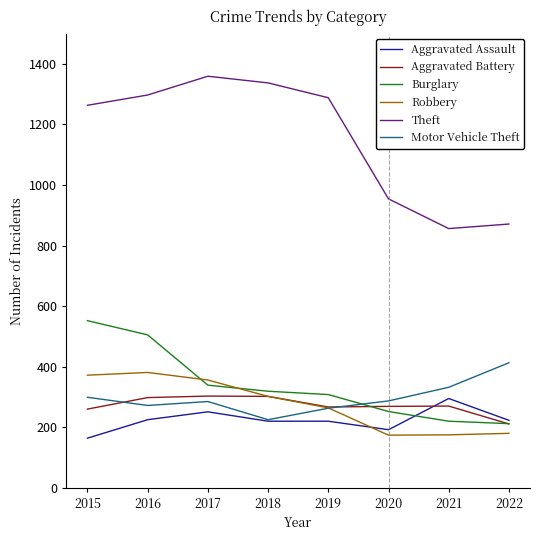

True or false: Theft and Aggravated Battery intersect in this chart.

False